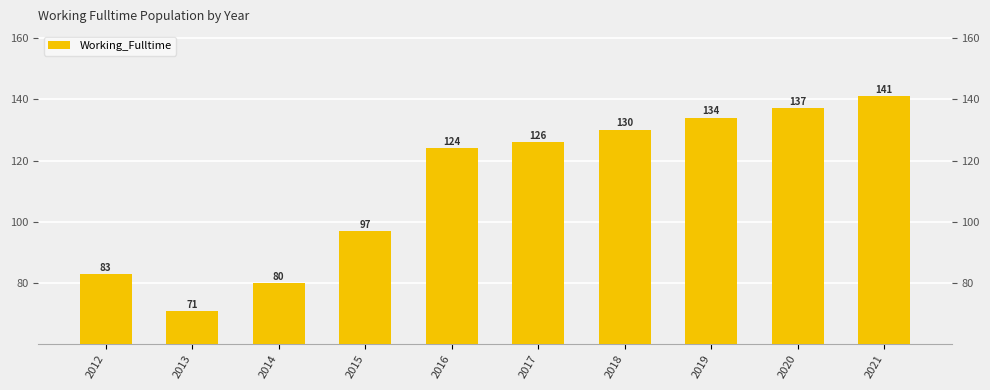

Which has a higher value, 2015 or 2019?

2019